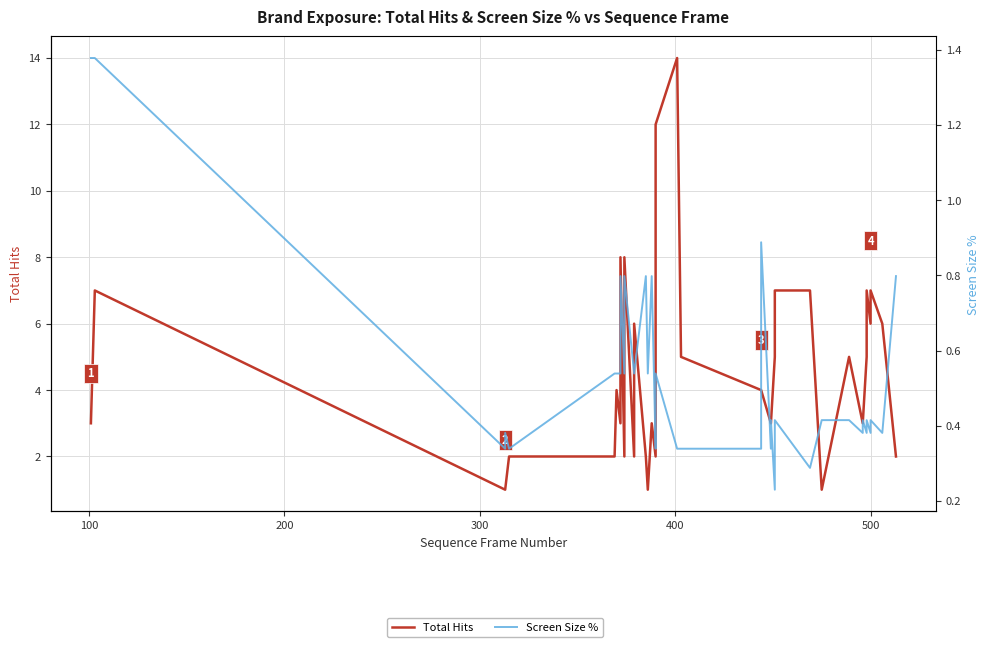

True or false: Screen Size % and Total Hits cross at least once.

False